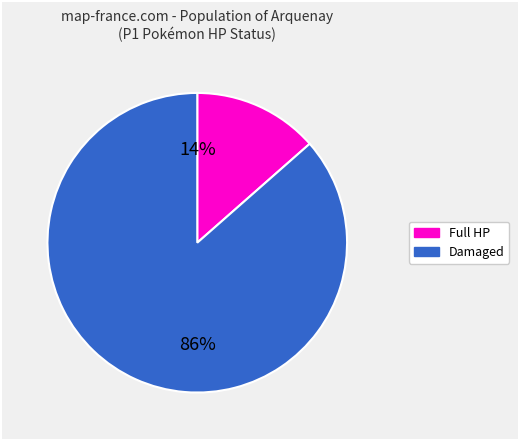

To the nearest percent, what is the average slice percentage?

50%